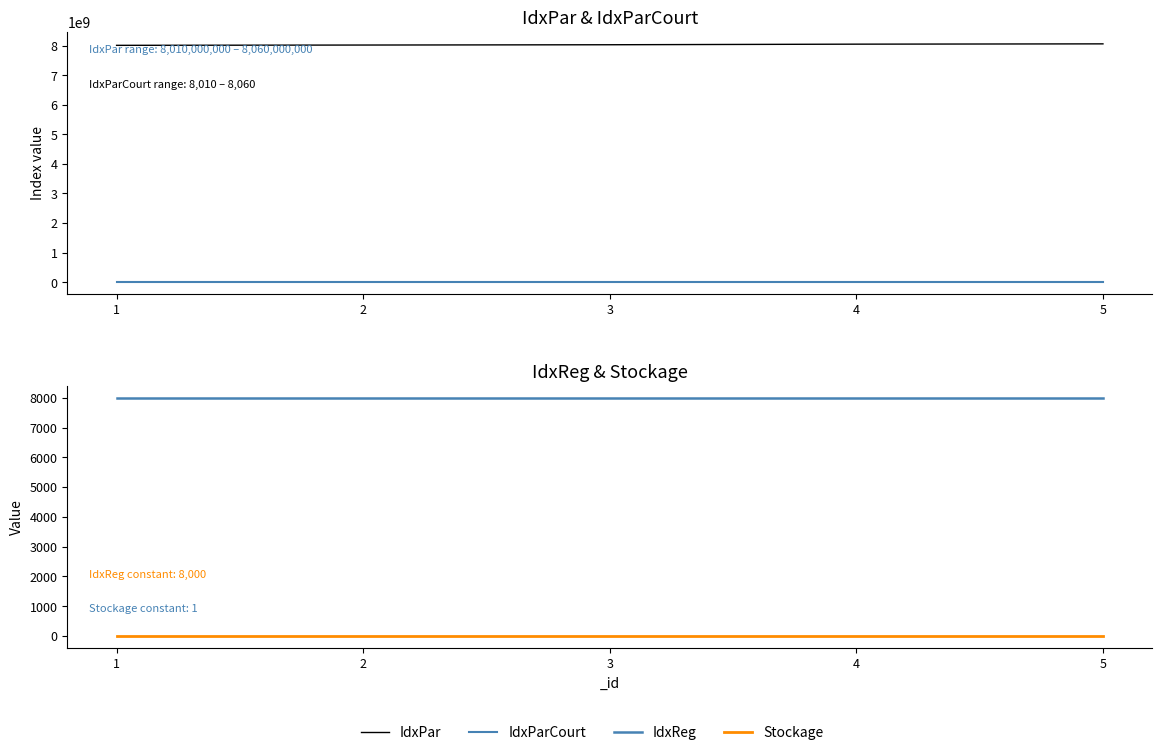

The IdxPar series shows 11076243177 at 1. True or false?

False